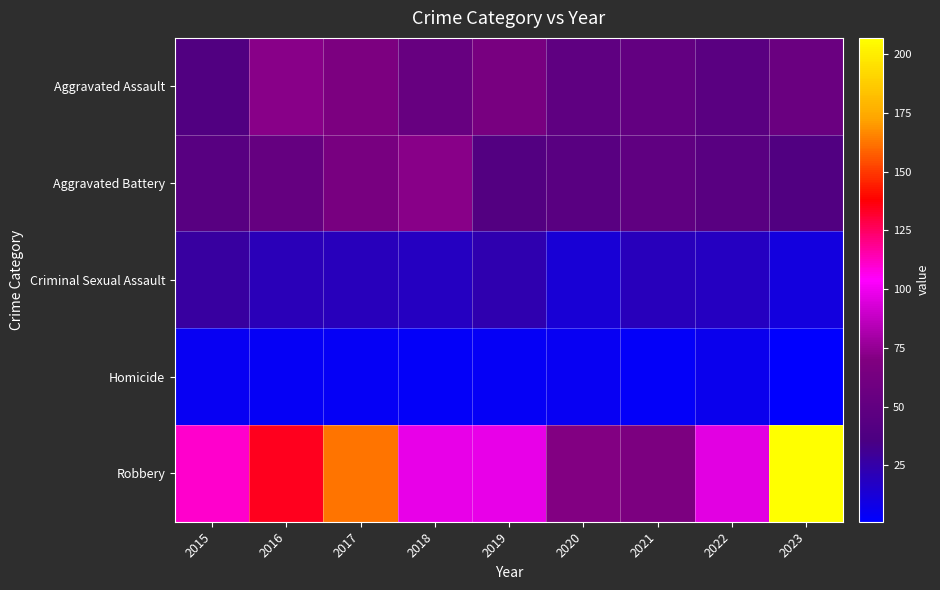

Which category has the lowest value across all series?

2023